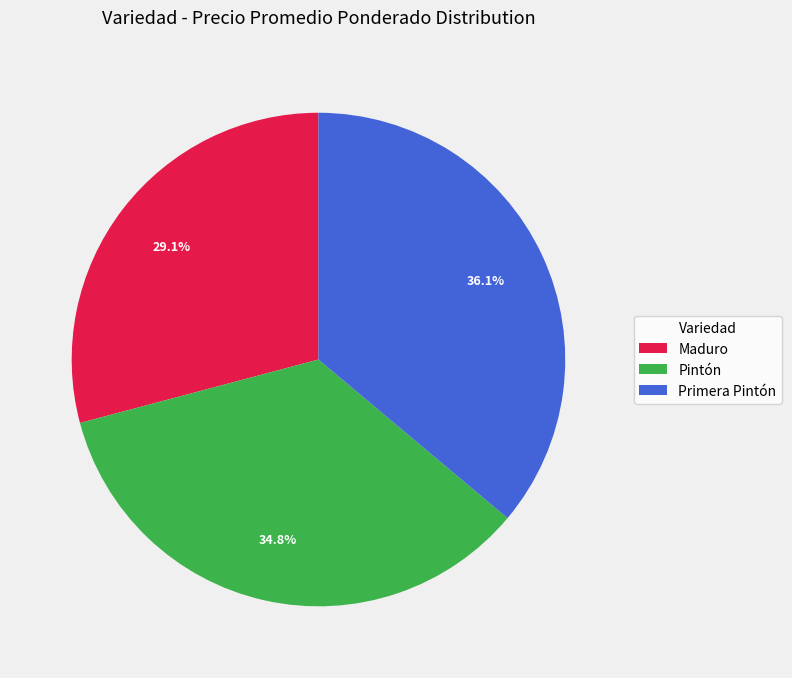

Is there any slice that represents more than half of the pie?

No